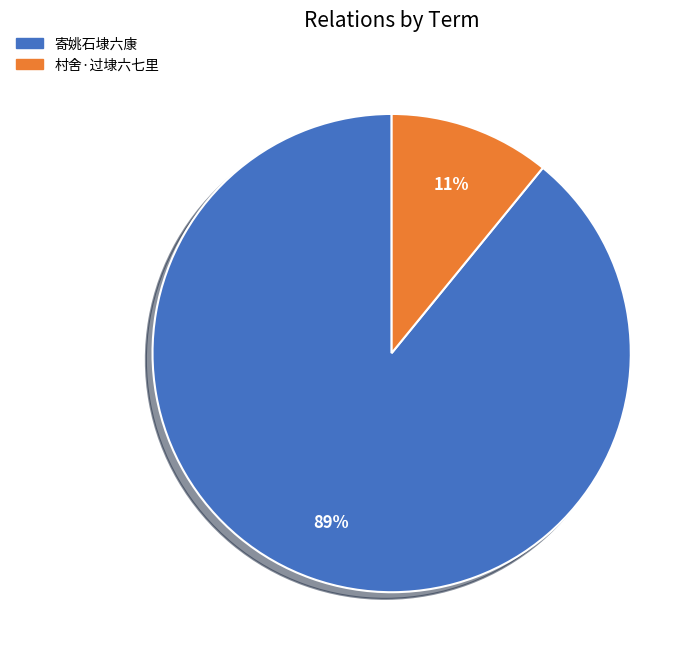

Count the number of slices in the pie.

2